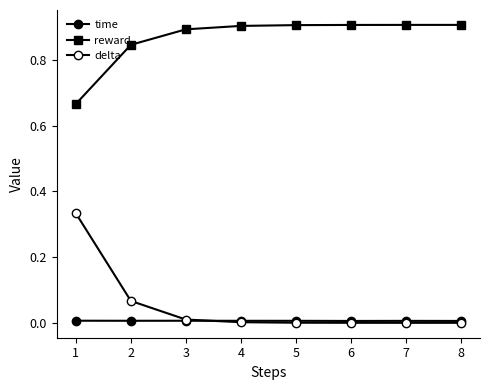

True or false: reward and time cross at least once.

False